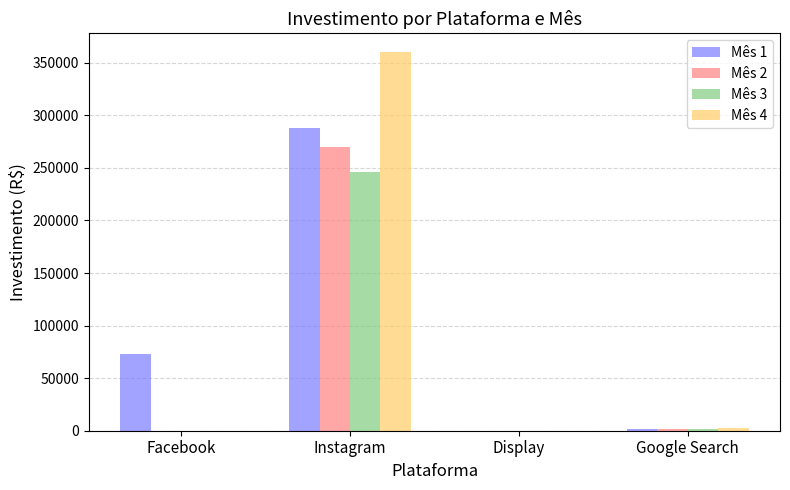

At which category is the sum across all series the highest?

Instagram